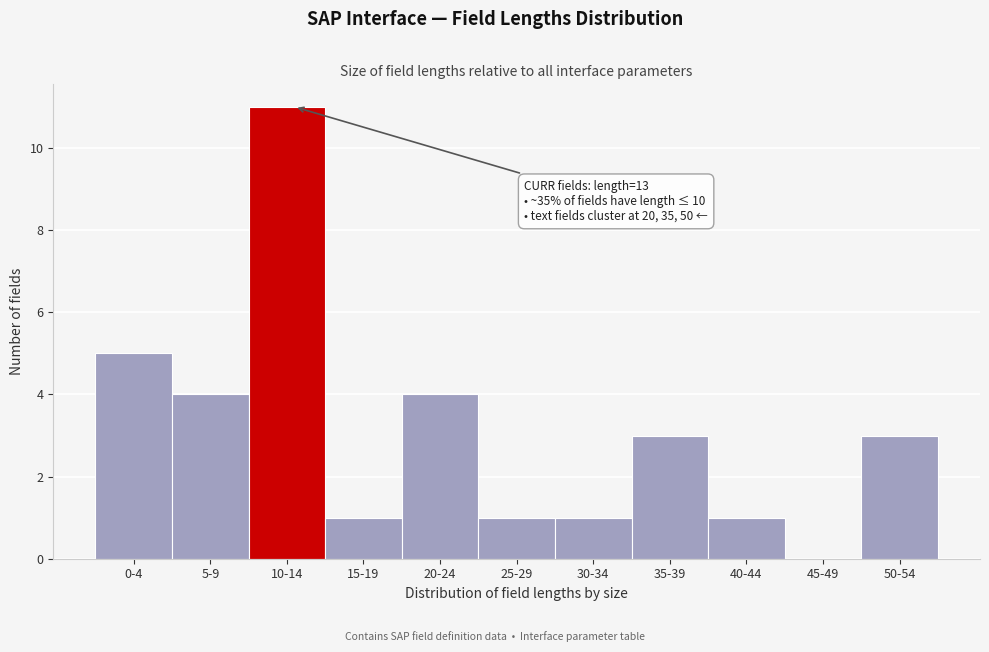

Reading left to right, list all the values displayed in this chart.

0-4=5	5-9=4	10-14=11	15-19=1	20-24=4	25-29=1	30-34=1	35-39=3	40-44=1	45-49=0	50-54=3